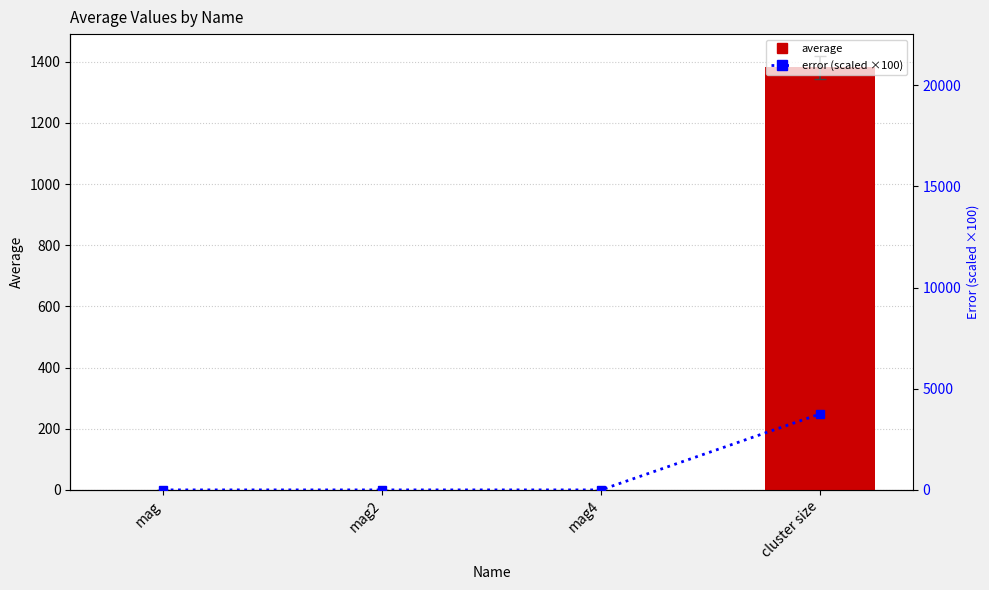

Which label corresponds to the largest value in the chart?

cluster size